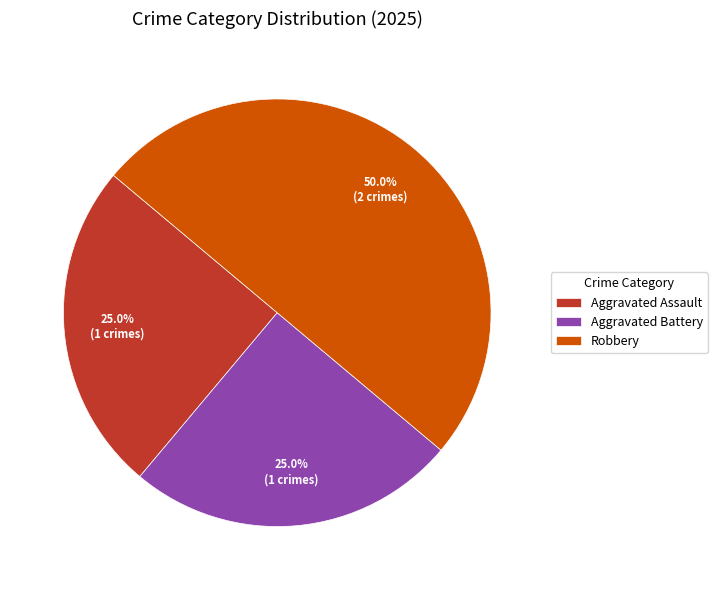

Count the number of slices in the pie.

3